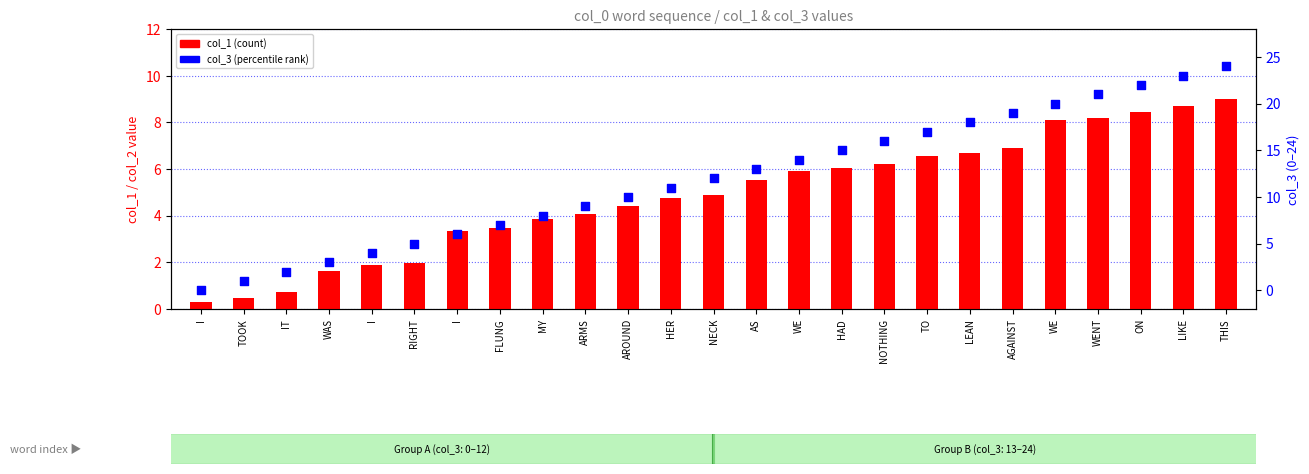

Which series has the largest Y range (max minus min)?

col_3 (percentile rank)